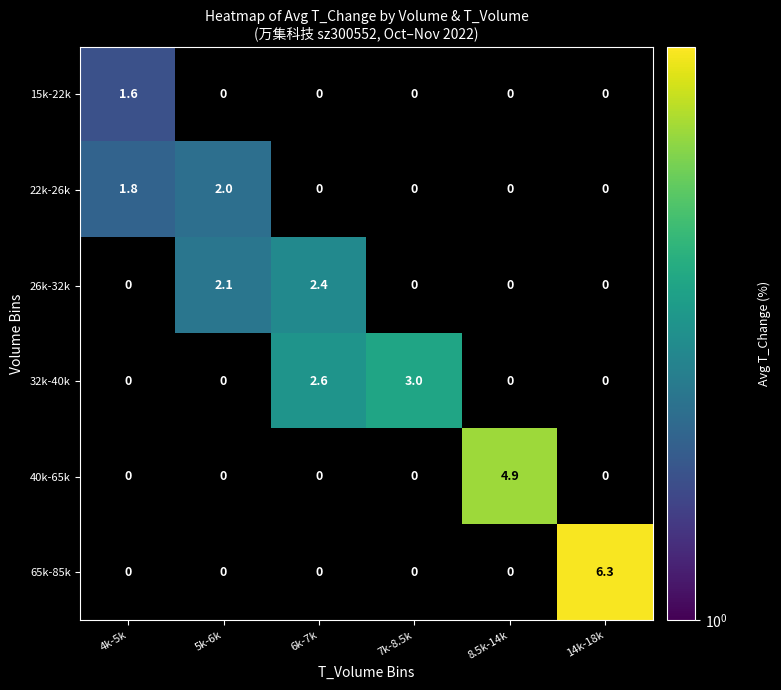

What is the sum of all 22k-26k values?

3.8